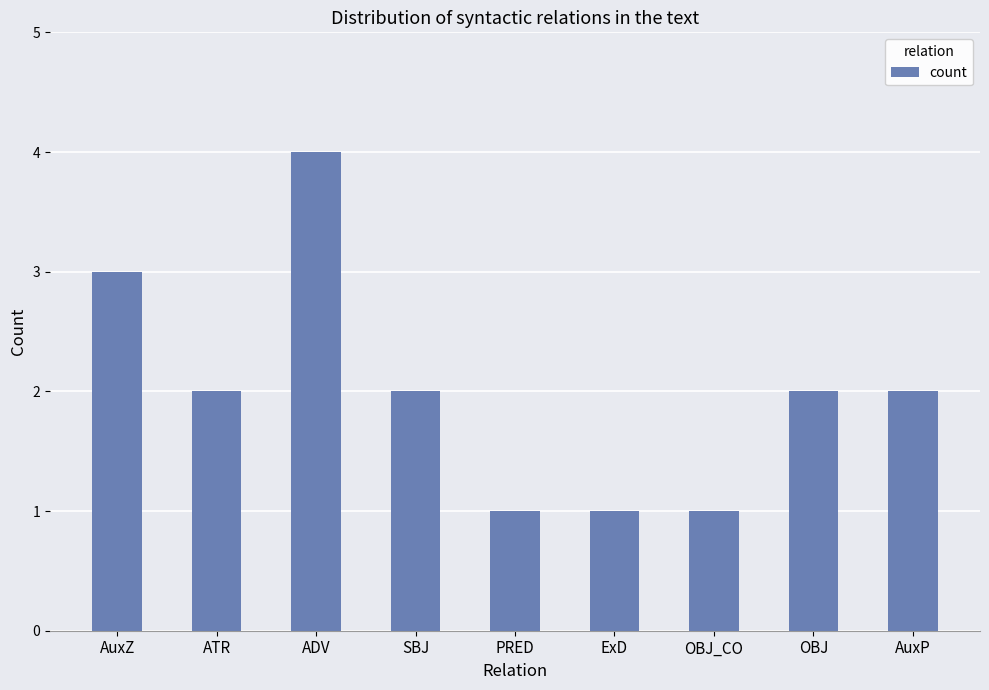

What is the label of the 6th bar from the right?

SBJ